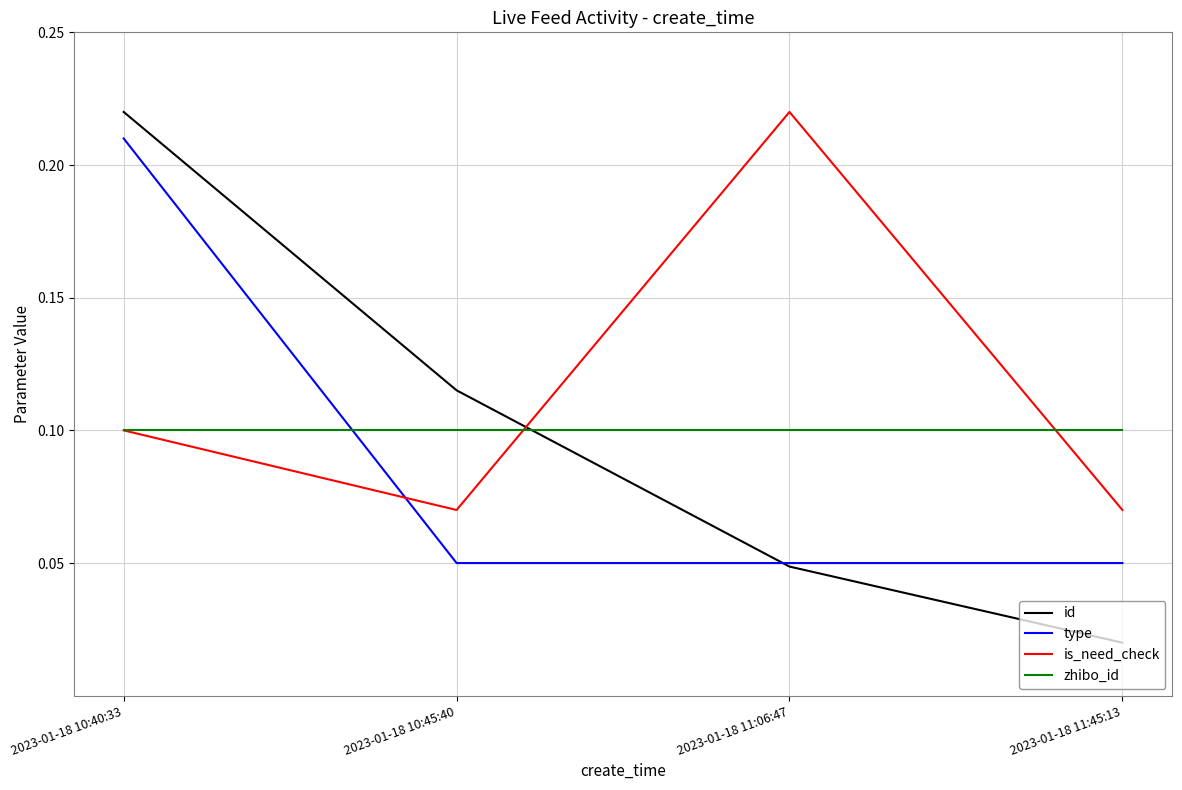

True or false: zhibo_id has more than 2 points higher than both neighbors.

False